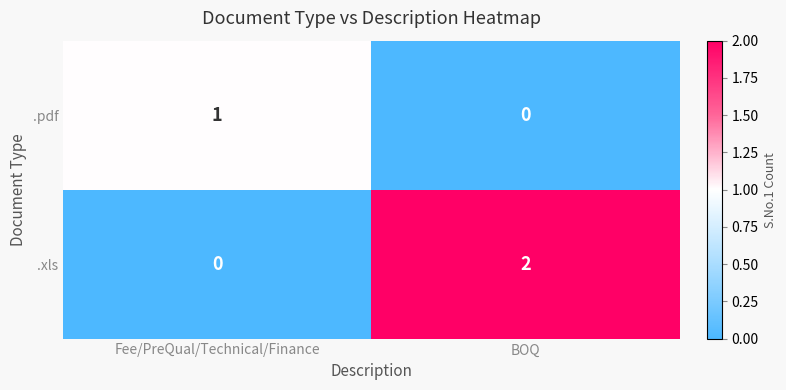

How many positive values does the .pdf series have?

1